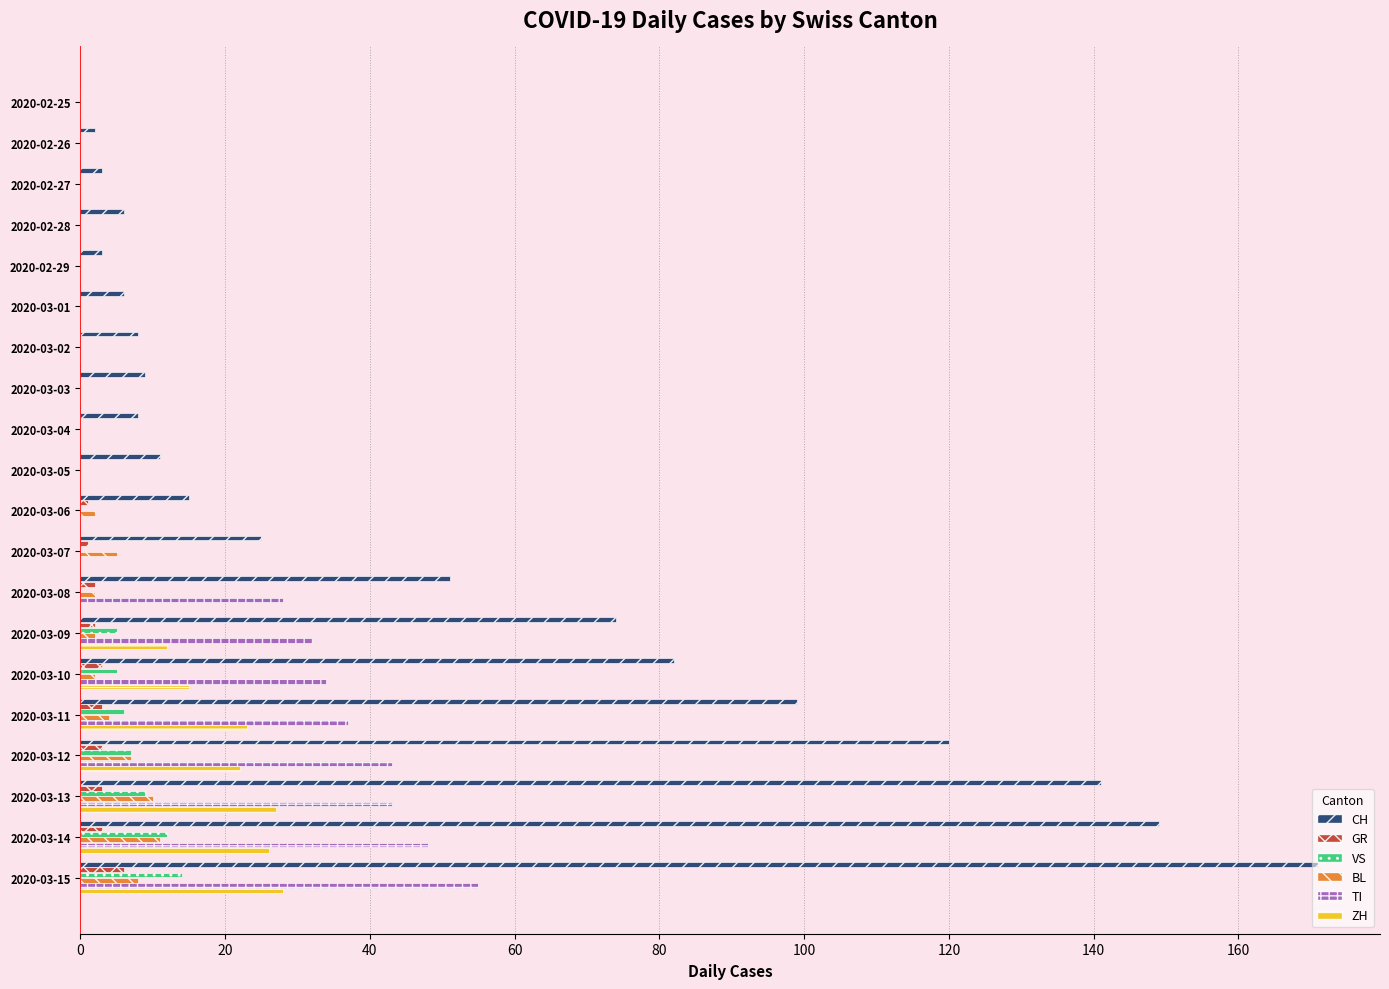

Which series has the largest range (max minus min)?

CH